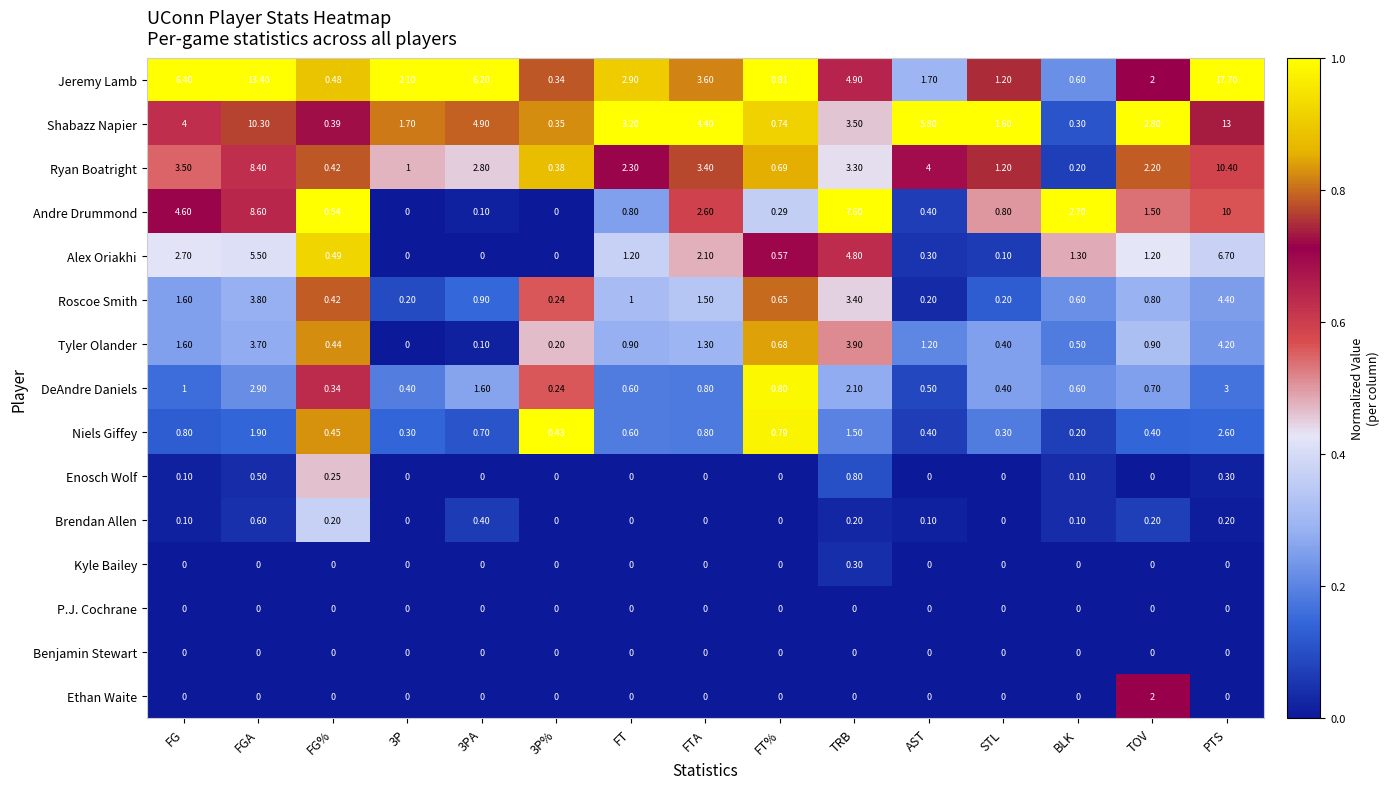

At which category is the sum across all series the highest?

PTS